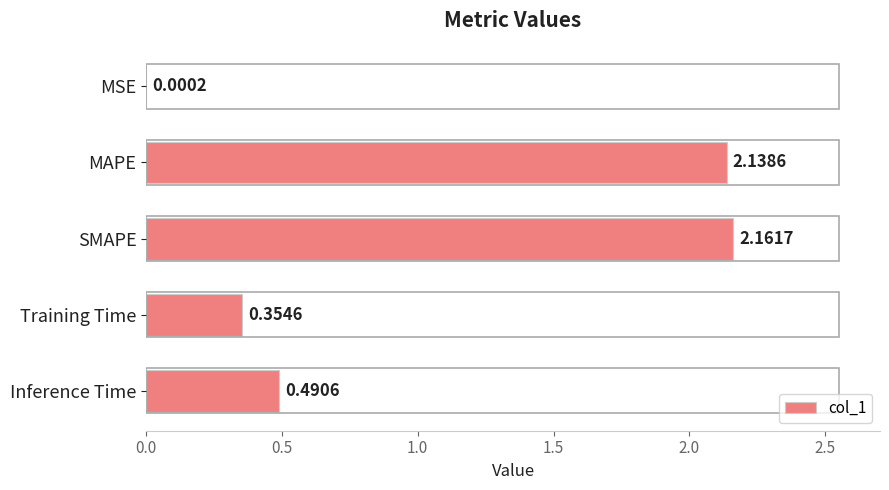

Between Training Time and MSE, which is larger?

Training Time